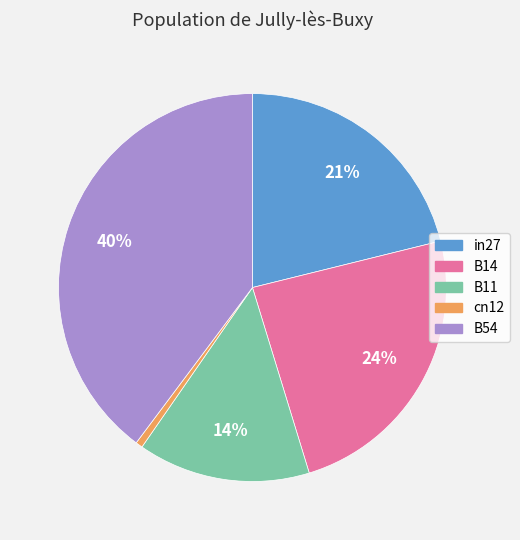

Is it true that cn12 is 1% of the pie?

True